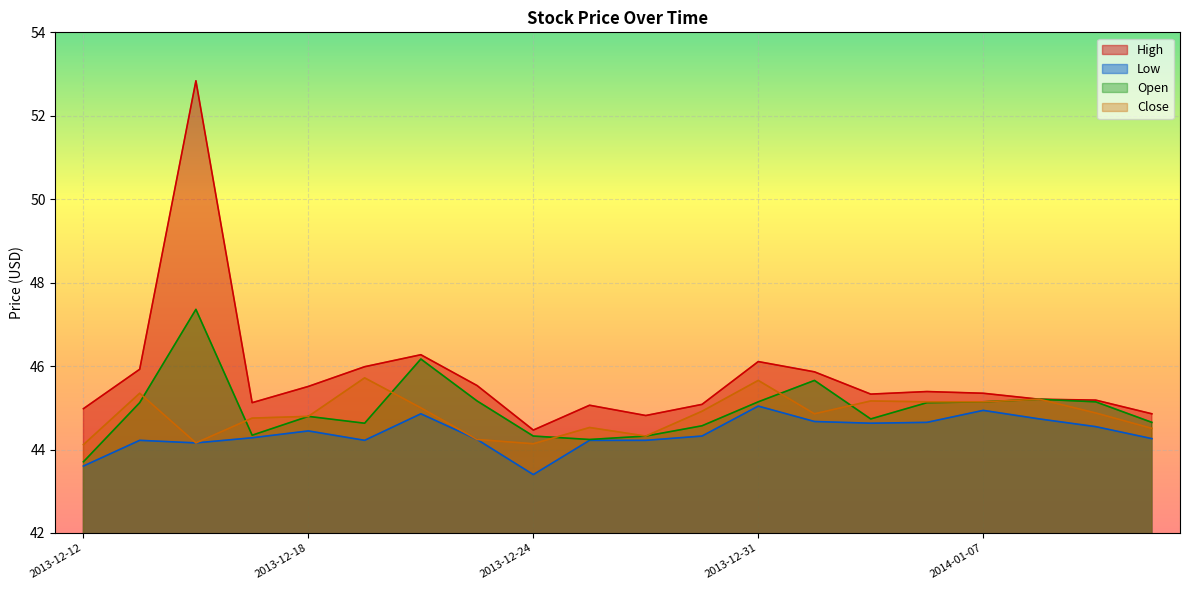

True or false: Close and Open cross at least once.

True